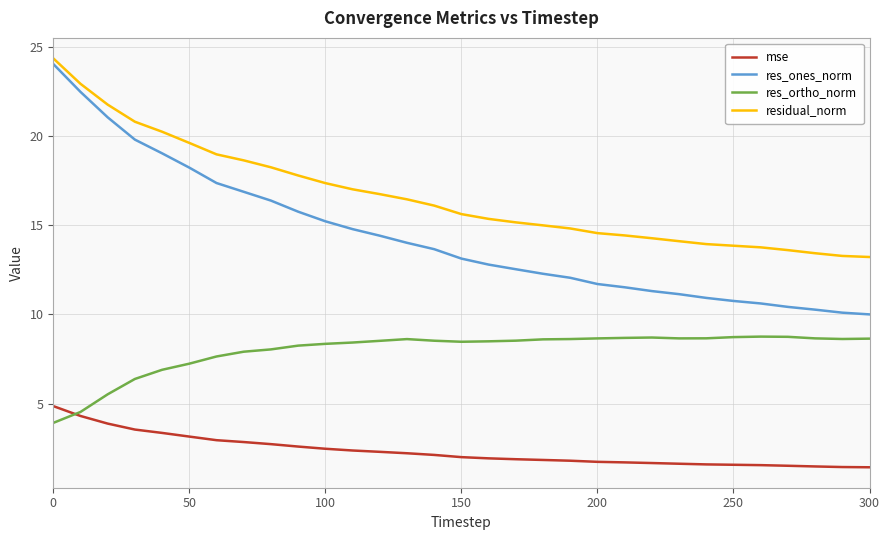

True or false: res_ortho_norm has more than 1 points higher than both neighbors.

True